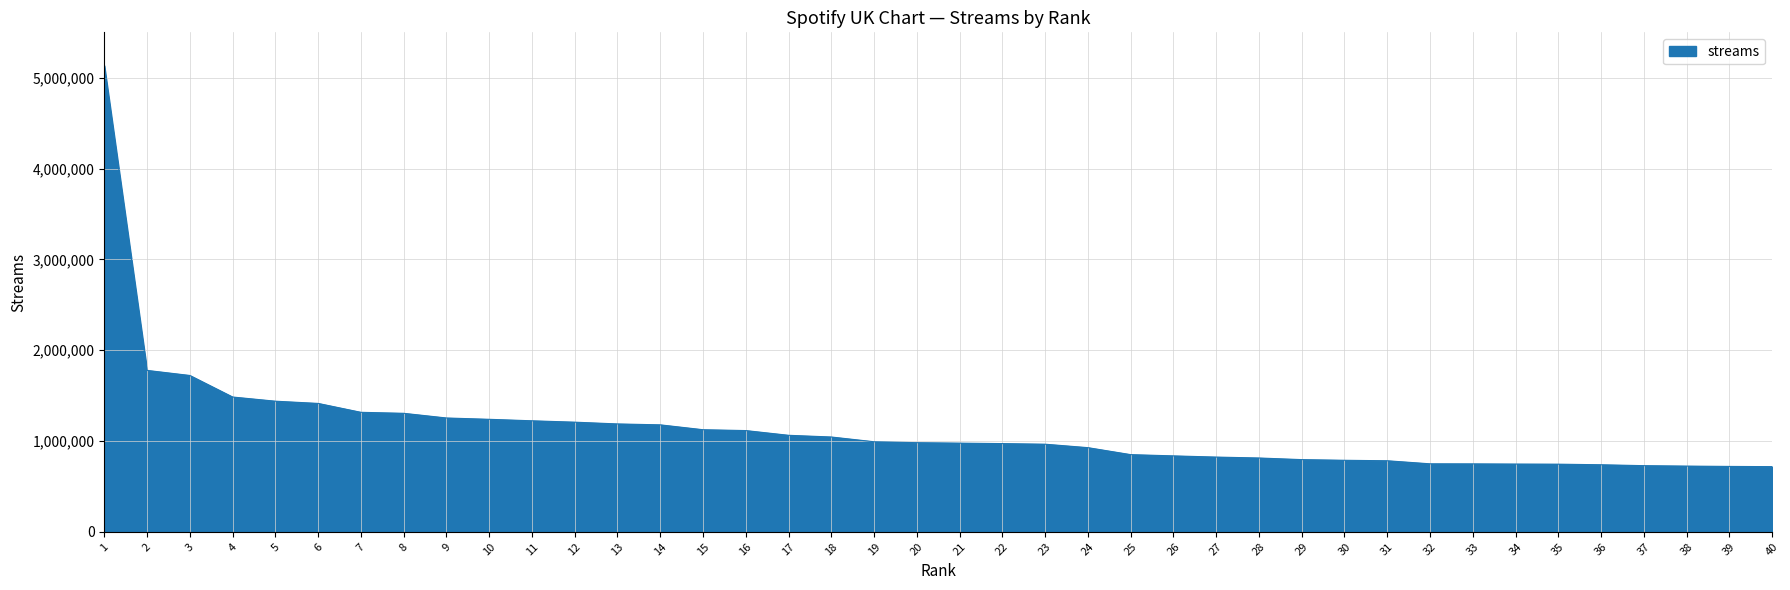

Count the number of categories in the chart.

40